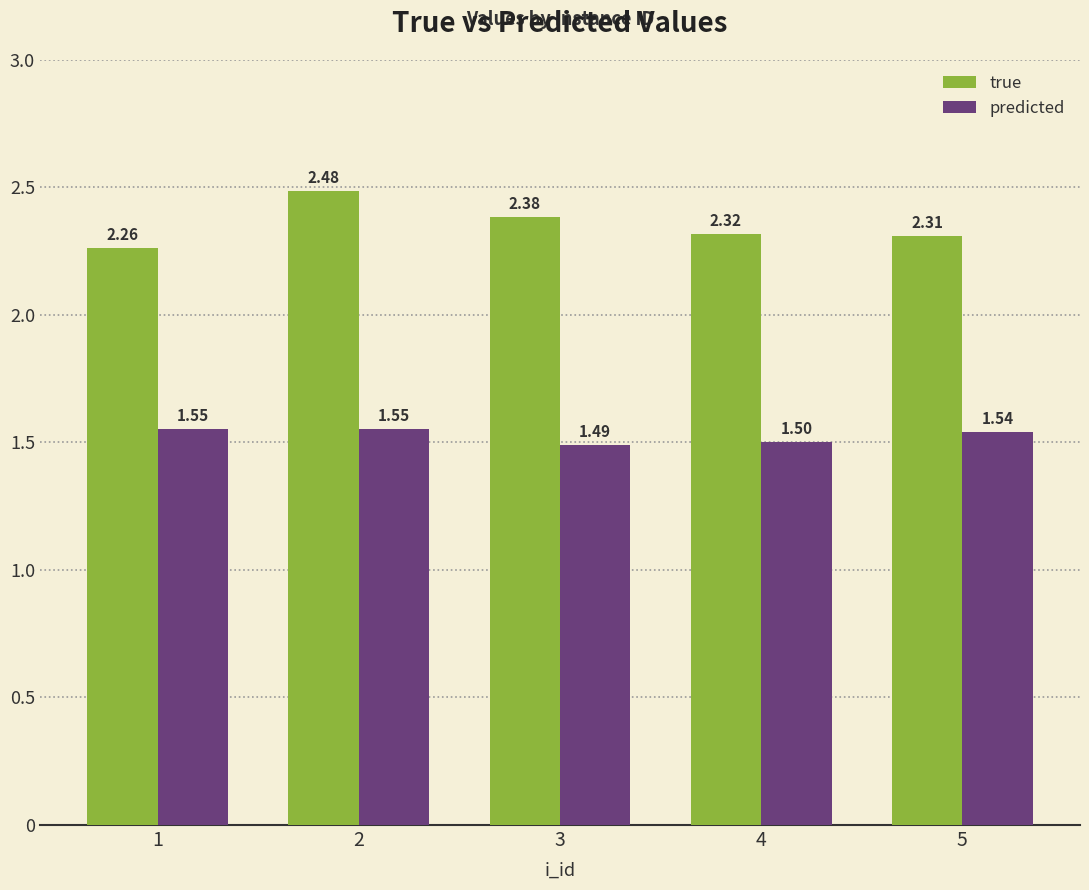

Which series has the largest range (max minus min)?

true